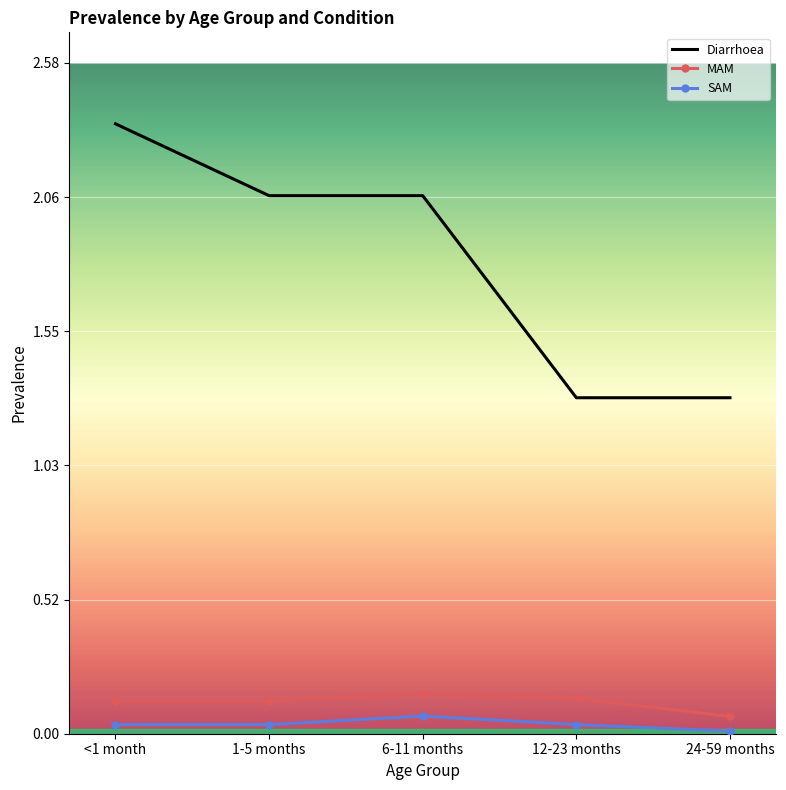

At which category is the sum across all series the highest?

<1 month